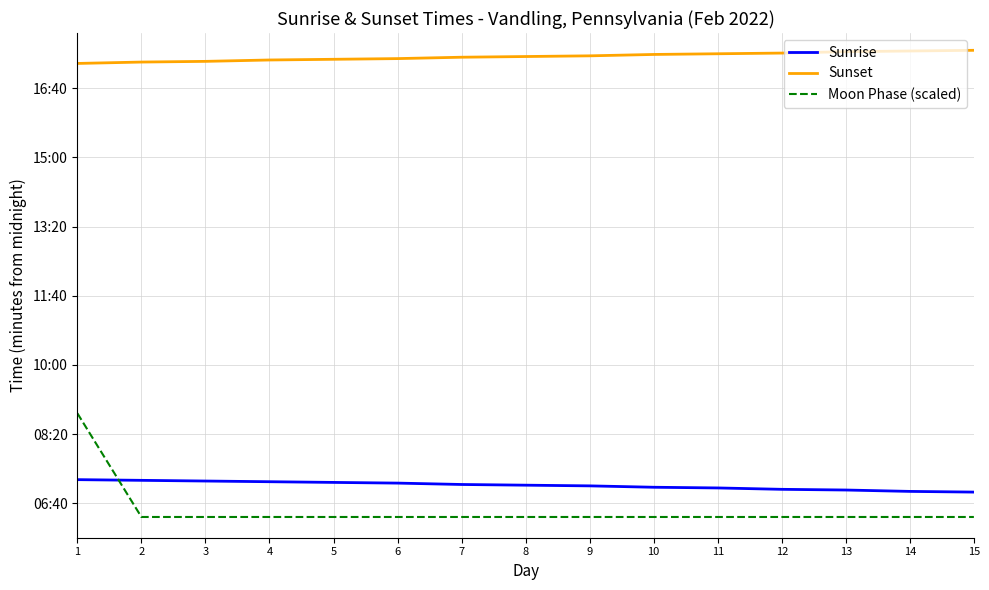

Which series has the widest spread of values?

Moon Phase (scaled)